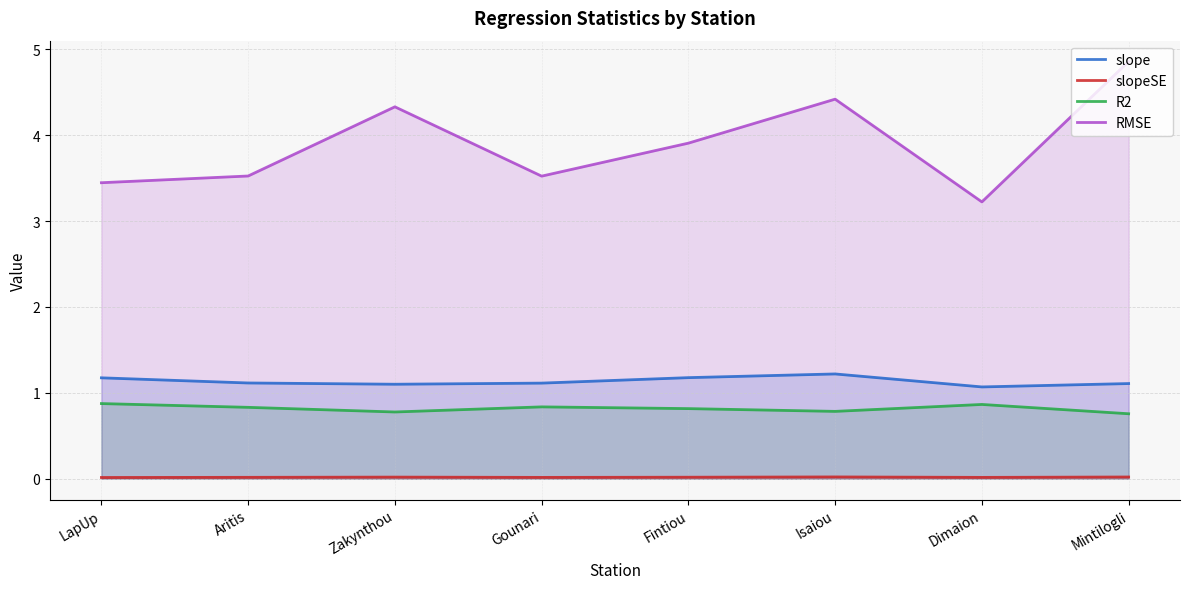

The value of R2 at Mintilogli is 0.2. True or false?

False